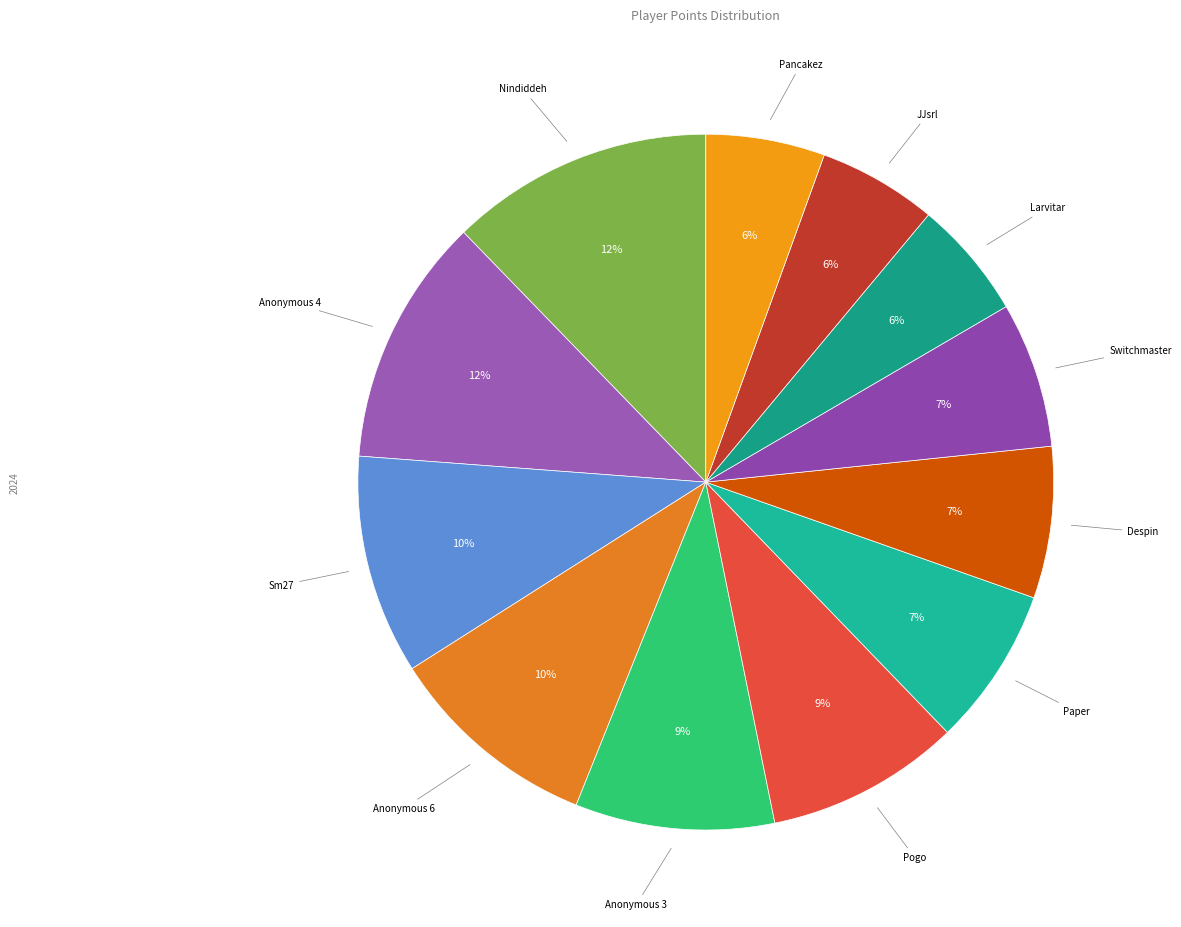

How many segments does this pie chart have?

12